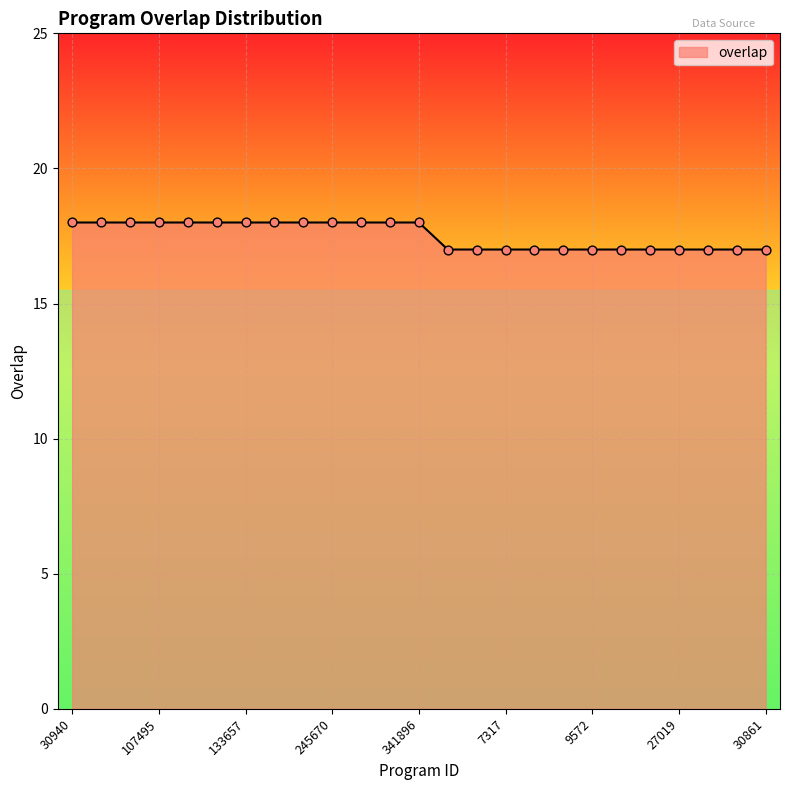

What is the smallest value displayed?

17